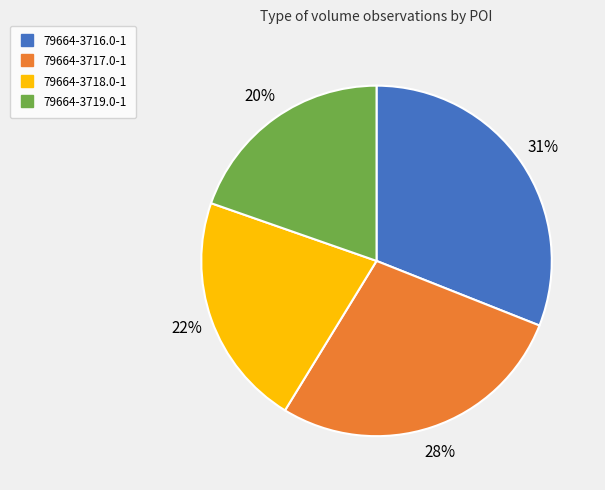

How many slices are in this pie chart?

4